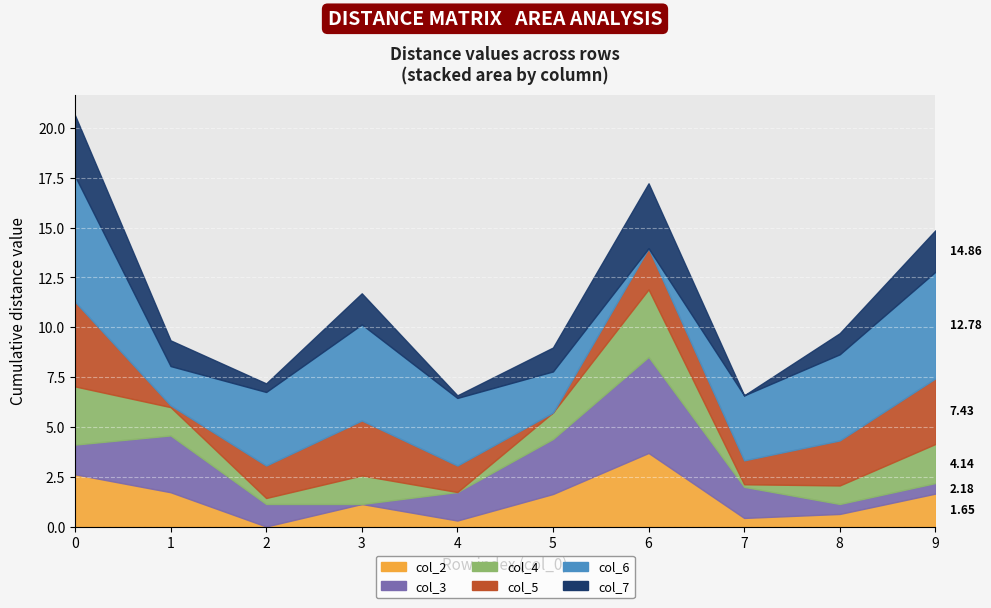

How many interior local peaks does the col_7 series have?

2